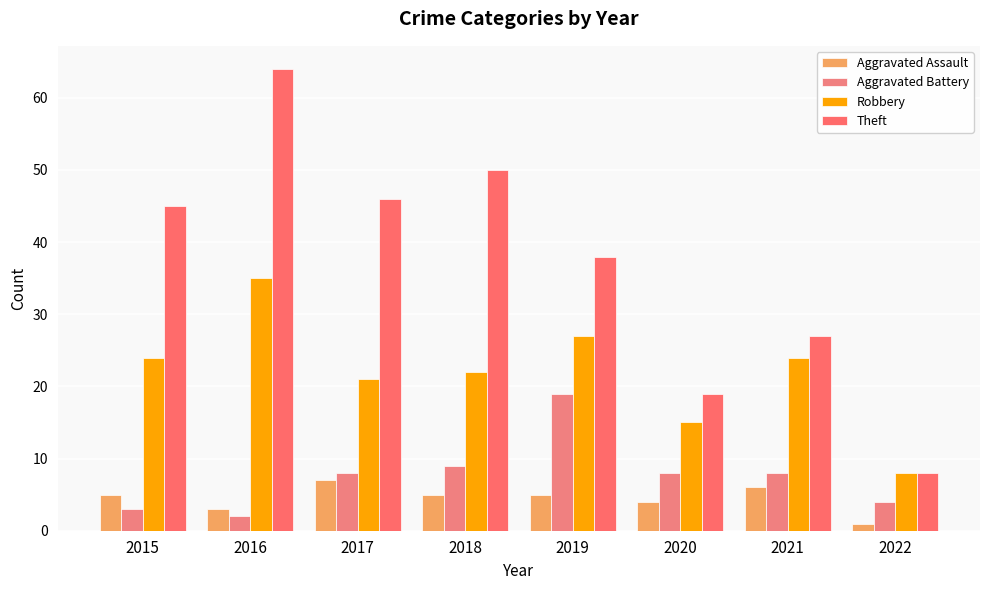

List the series in order of their peak value, lowest first.

Aggravated Assault, Aggravated Battery, Robbery, Theft